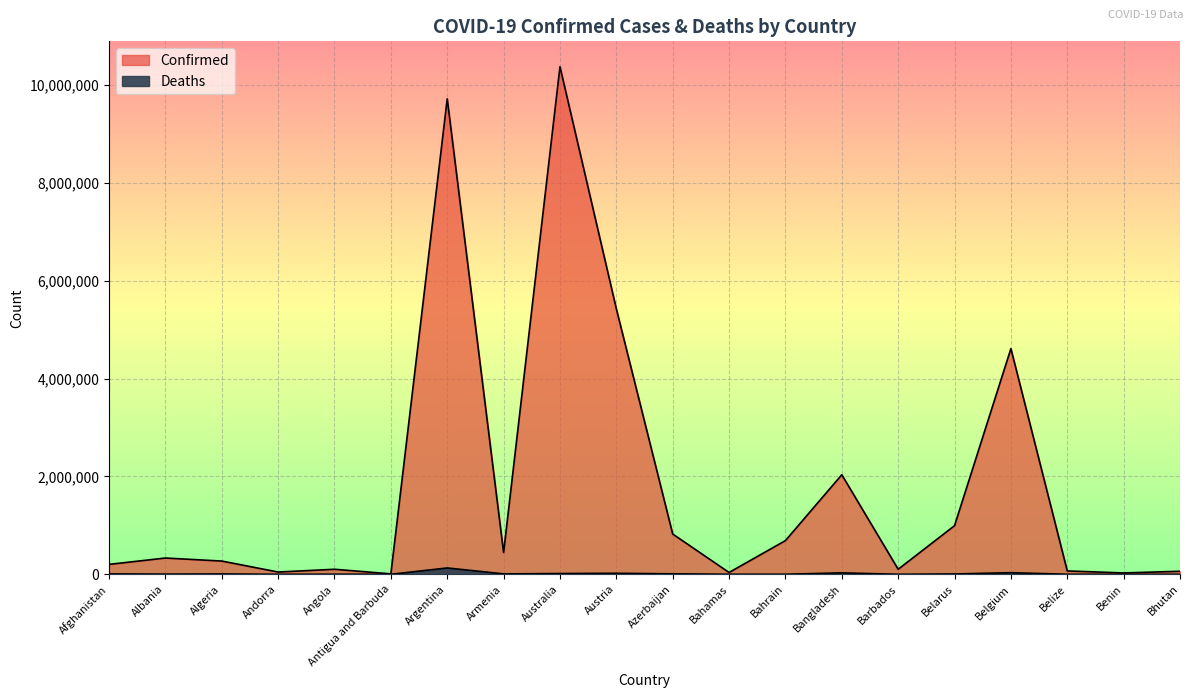

Reading left to right, extract all data points from this chart.

Confirmed: Afghanistan=202756	Albania=332889	Algeria=270817	Andorra=46535	Angola=103131	Antigua and Barbuda=9106	Argentina=9717546	Armenia=445100	Australia=10374125	Austria=5426408	Azerbaijan=823149	Bahamas=37369	Bahrain=689013	Bangladesh=2034968	Barbados=103014	Belarus=994037	Belgium=4612239	Belize=68943	Benin=27782	Bhutan=62331
Deaths: Afghanistan=7820	Albania=3593	Algeria=6881	Andorra=155	Angola=1917	Antigua and Barbuda=146	Argentina=129979	Armenia=8706	Australia=15657	Austria=20963	Azerbaijan=9943	Bahamas=833	Bahrain=1524	Bangladesh=29418	Barbados=560	Belarus=7118	Belgium=32902	Belize=687	Benin=163	Bhutan=21